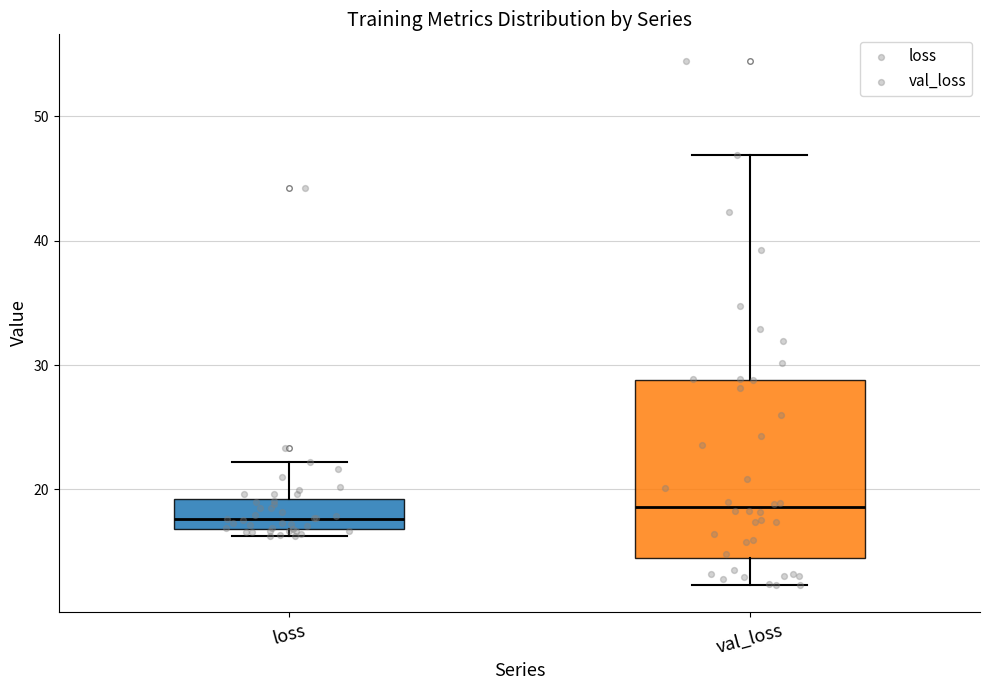

Reading left to right, transcribe this box plot: for each box, give where its median line is, the range the box spans, and where its two whiskers end, as read against the y-axis. The values are not printed on the chart, so give them approximately, as read against the axis.

loss: median 18, box 17 to 19, whiskers 16 to 22
val_loss: median 19, box 14 to 29, whiskers 12 to 47